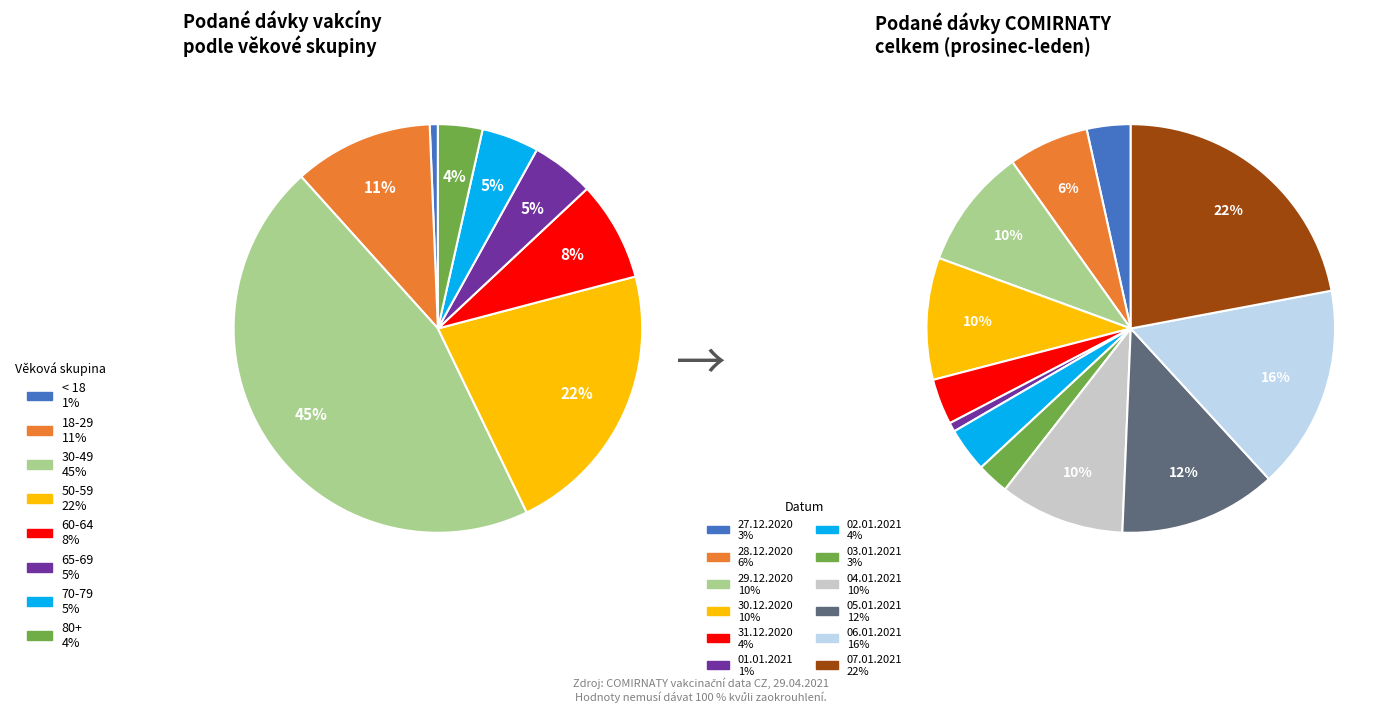

Rank the categories by value from lowest to highest.

01.01.2021, 03.01.2021, 27.12.2020, 02.01.2021, 31.12.2020, 28.12.2020, 29.12.2020, 30.12.2020, 04.01.2021, 05.01.2021, 06.01.2021, 07.01.2021